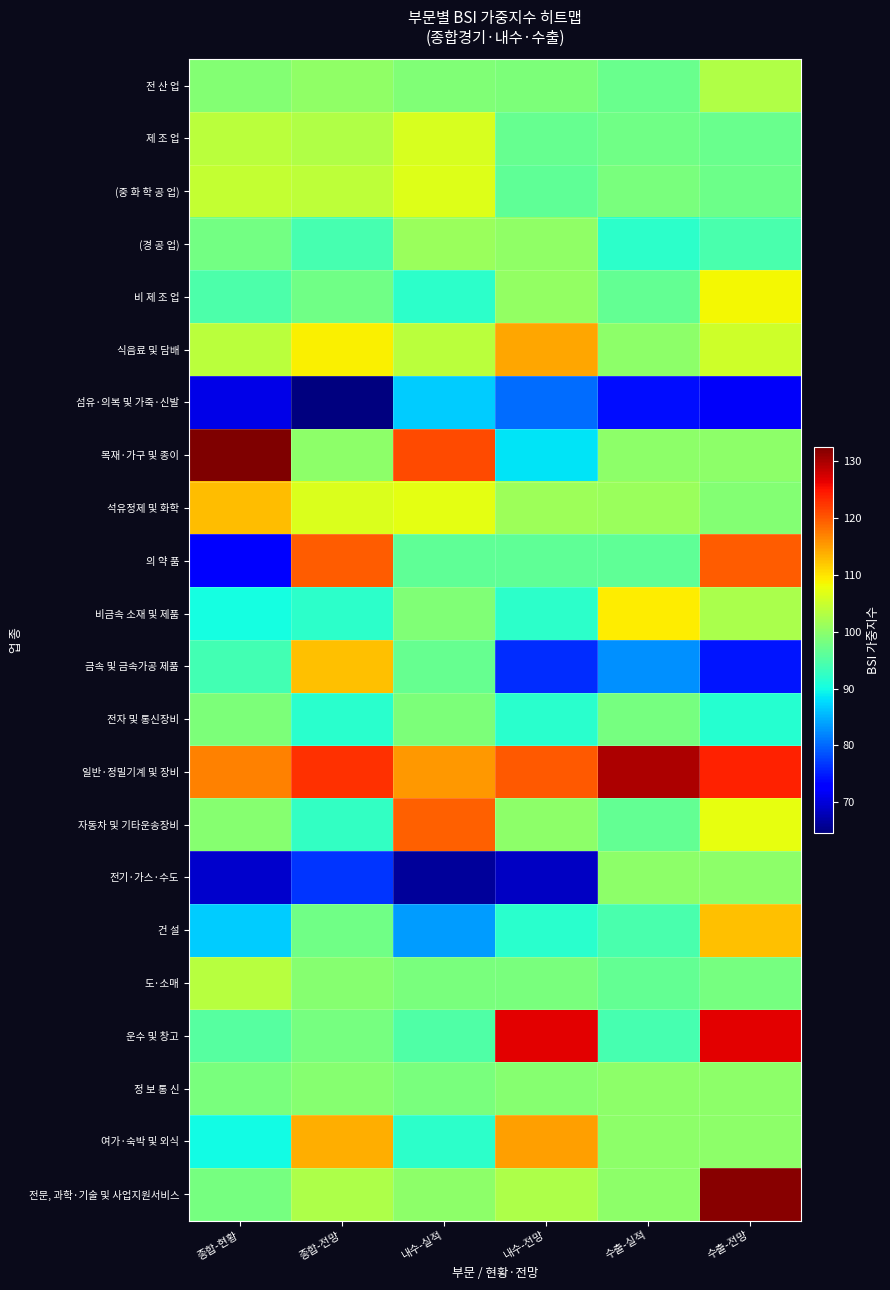

At which category is the sum across all series the highest?

수출-전망